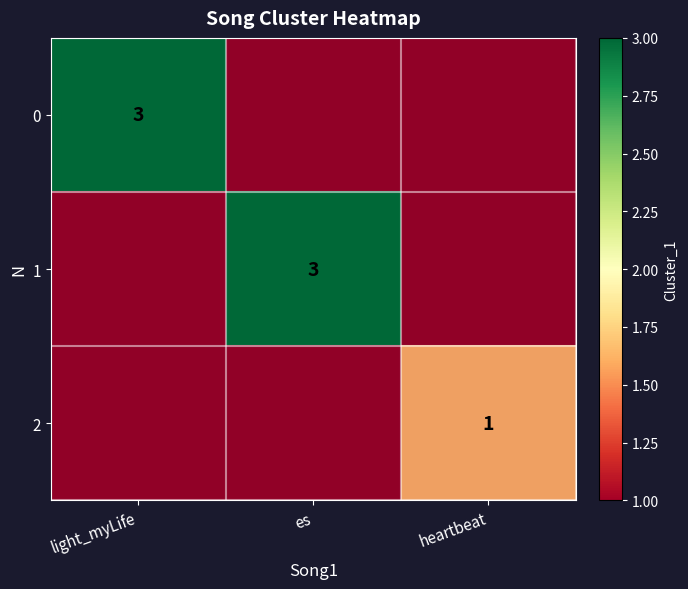

Count the number of data series in this chart.

3